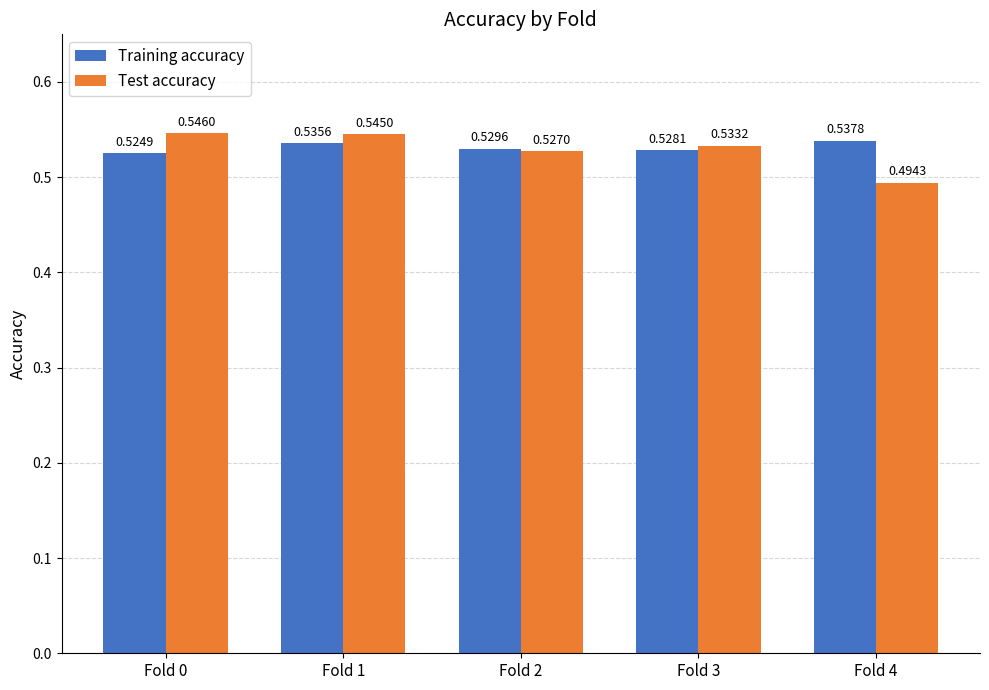

At how many categories does at least one series exceed 0?

5